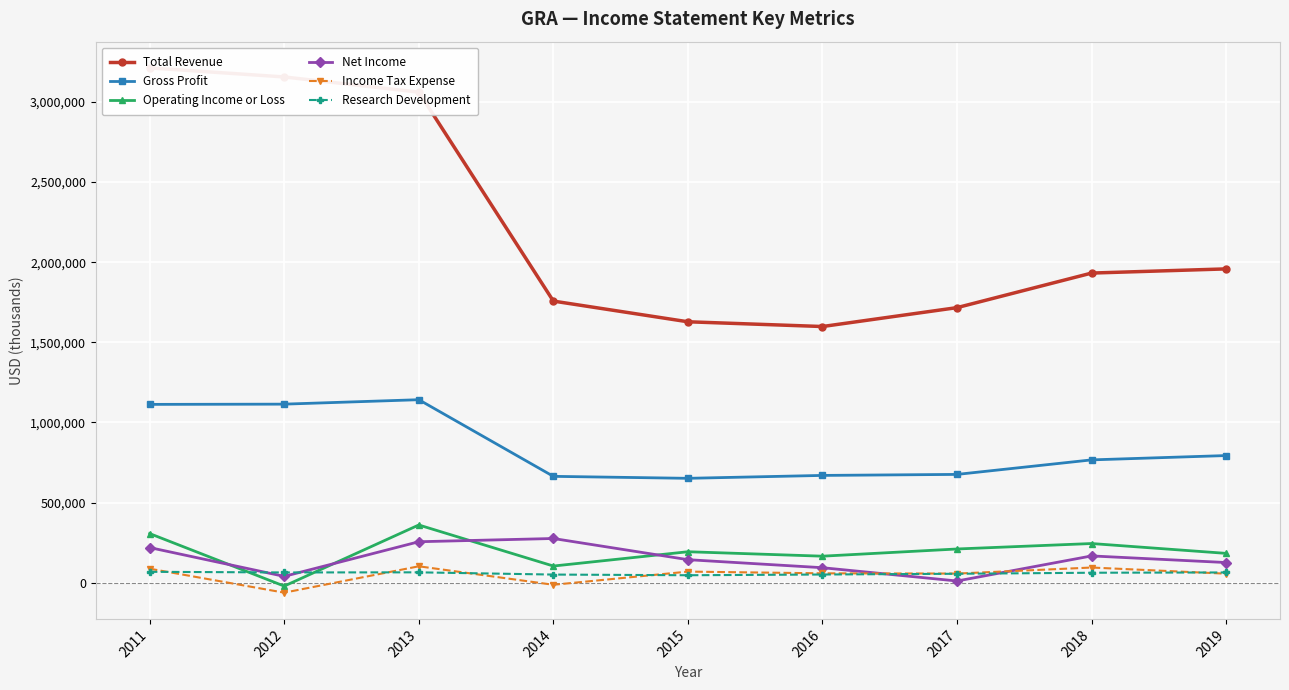

What is the difference between the highest and lowest values at 2016?

1547000